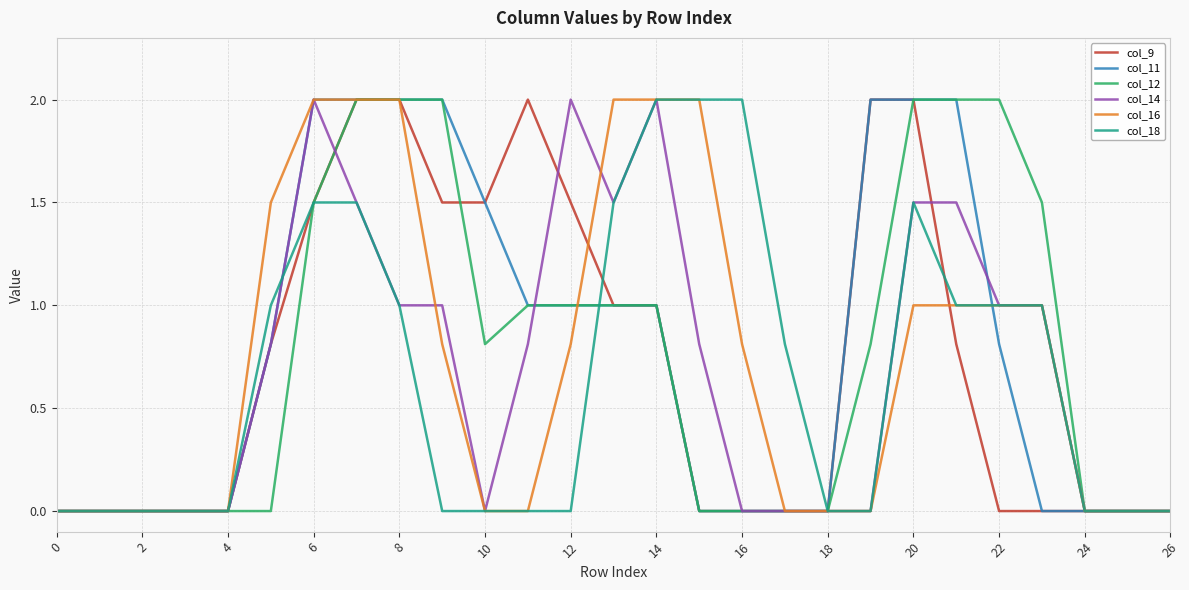

What is the maximum value for col_9?

2.0